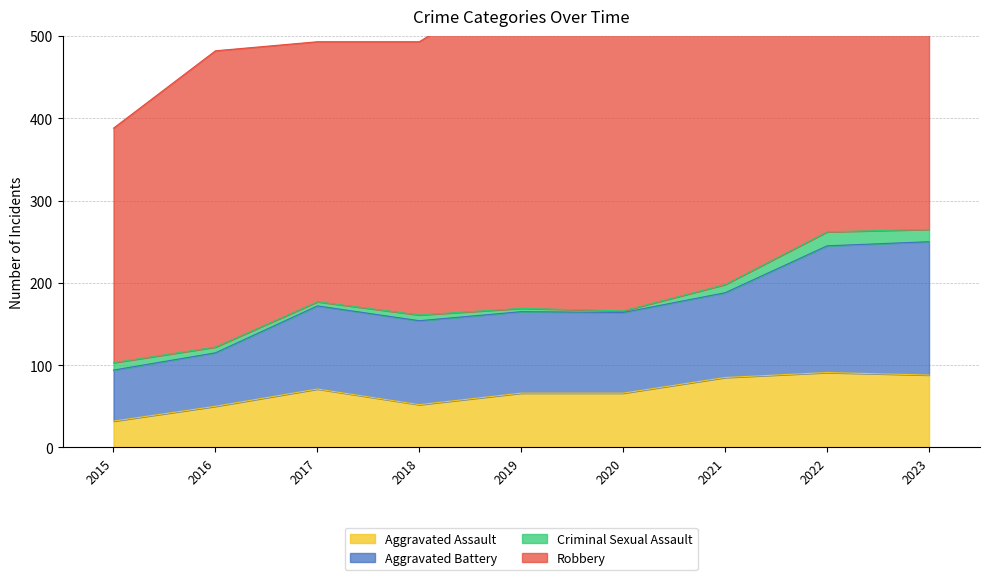

At which label does Aggravated Assault reach its minimum?

2015